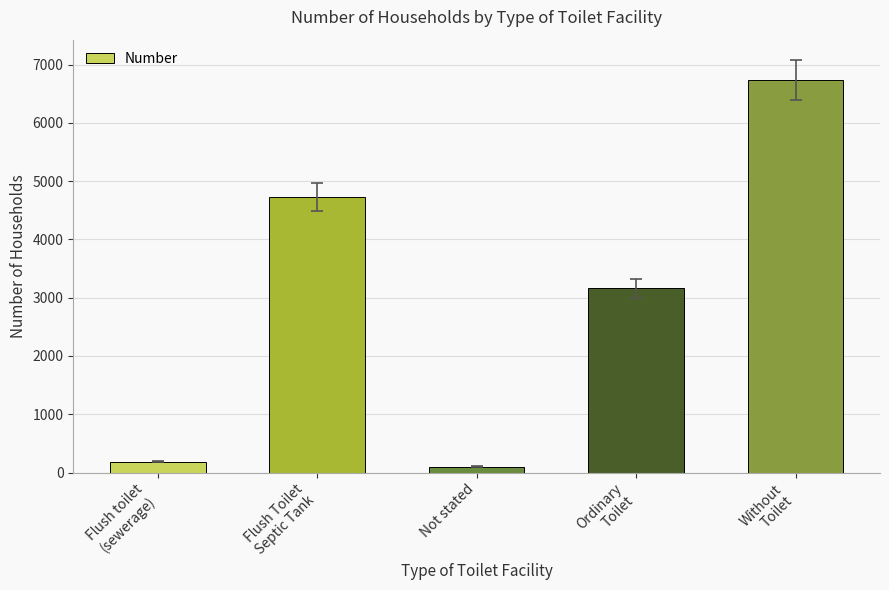

What is the difference between the maximum and minimum values?

6635